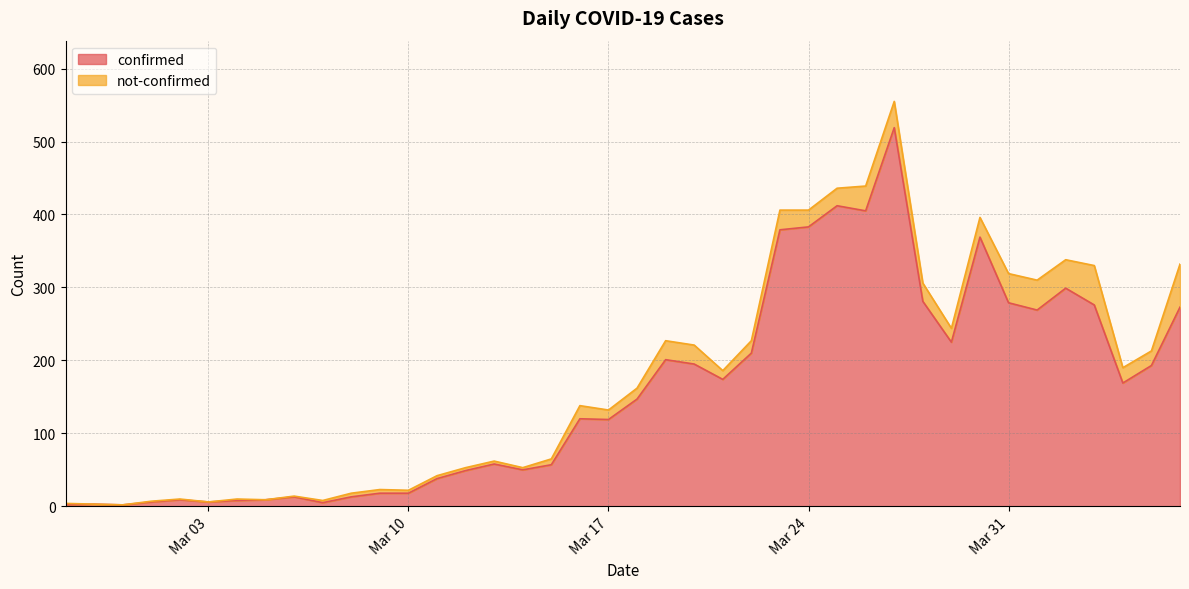

The confirmed series shows 134 at Mar 24. True or false?

False